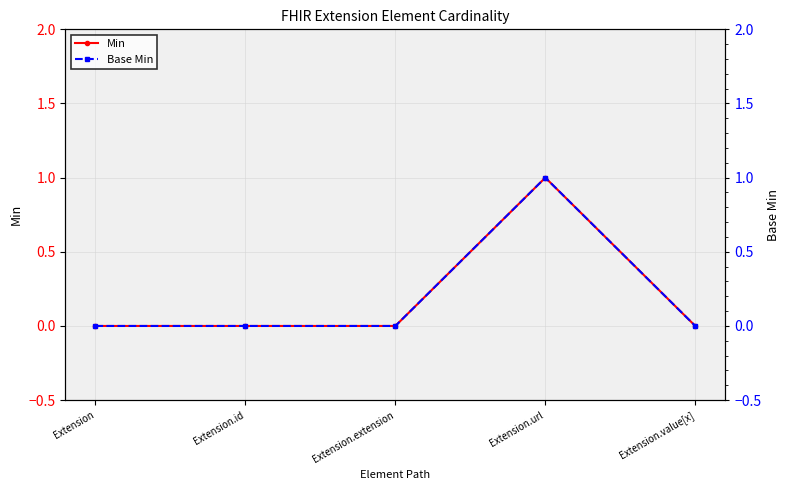

Between Extension.extension and Extension.url, which is larger?

Extension.url